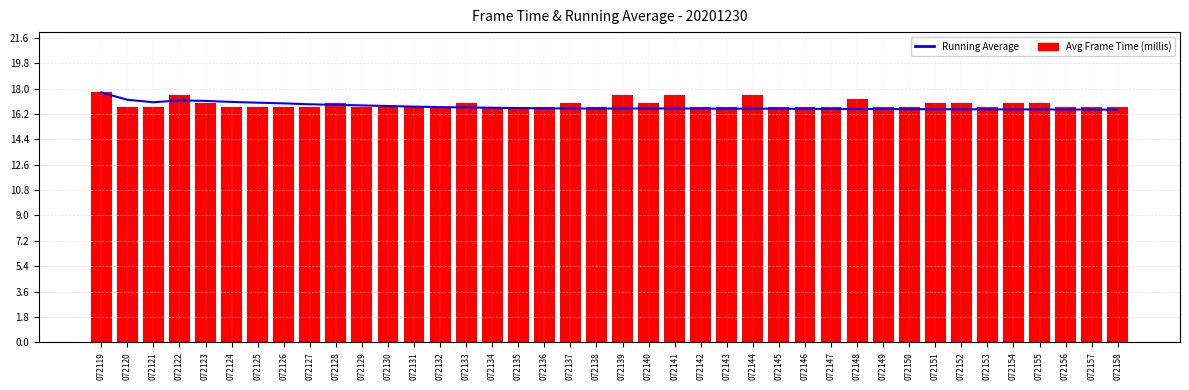

What is the average value of the Avg Frame Time (millis) series?

16.9